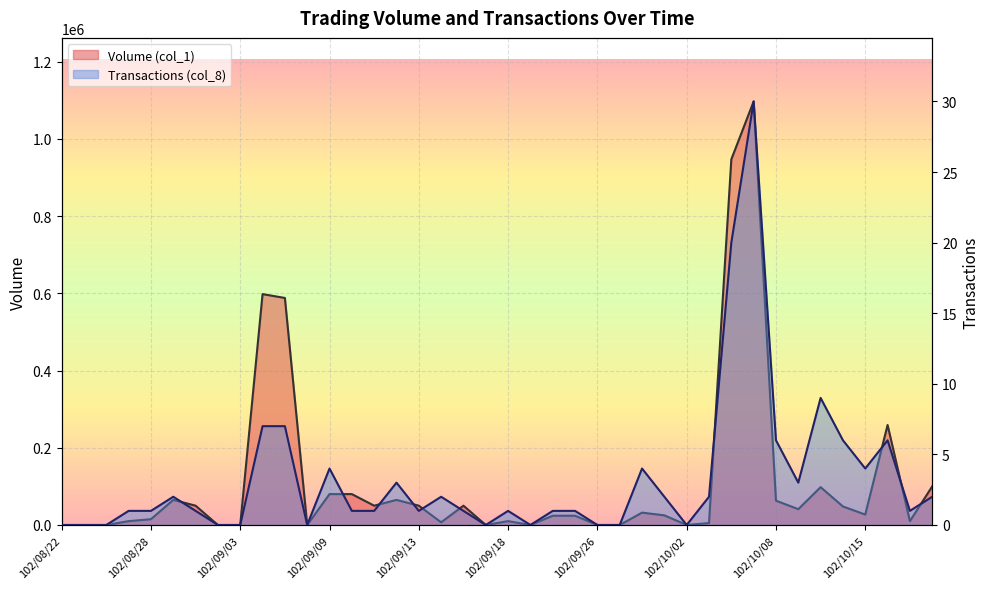

What is the label of the 28th point from the right?

102/09/09